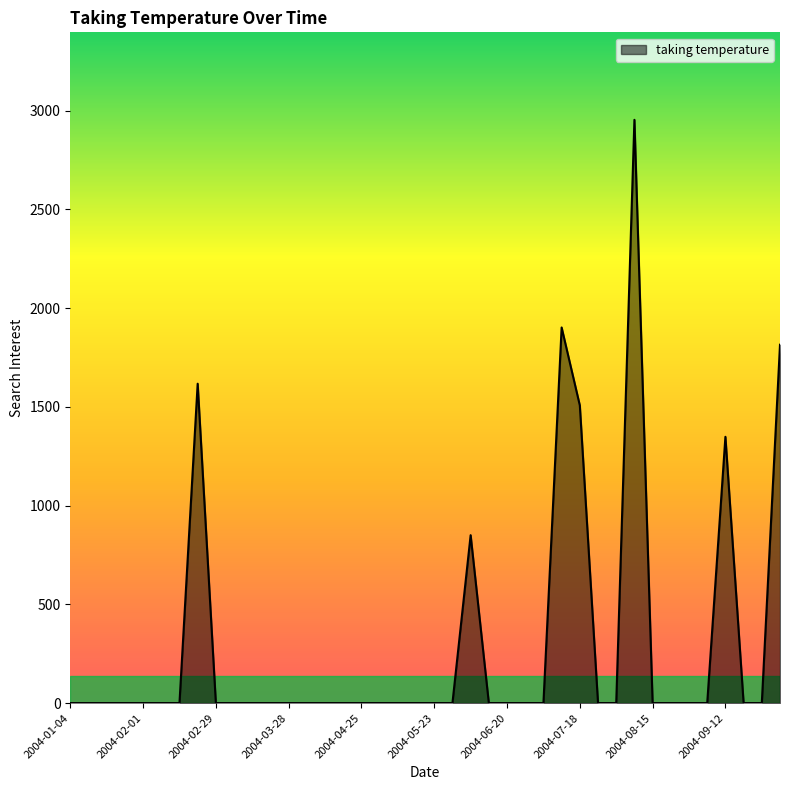

What is the sum of all values?

11991.2